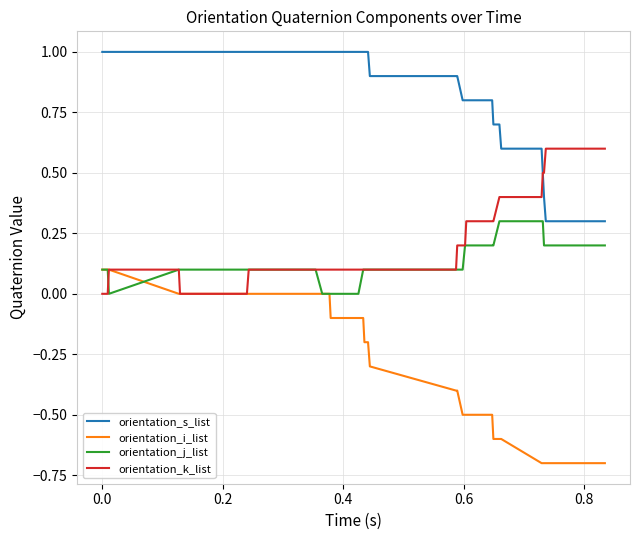

Which series has the widest spread of values?

orientation_i_list